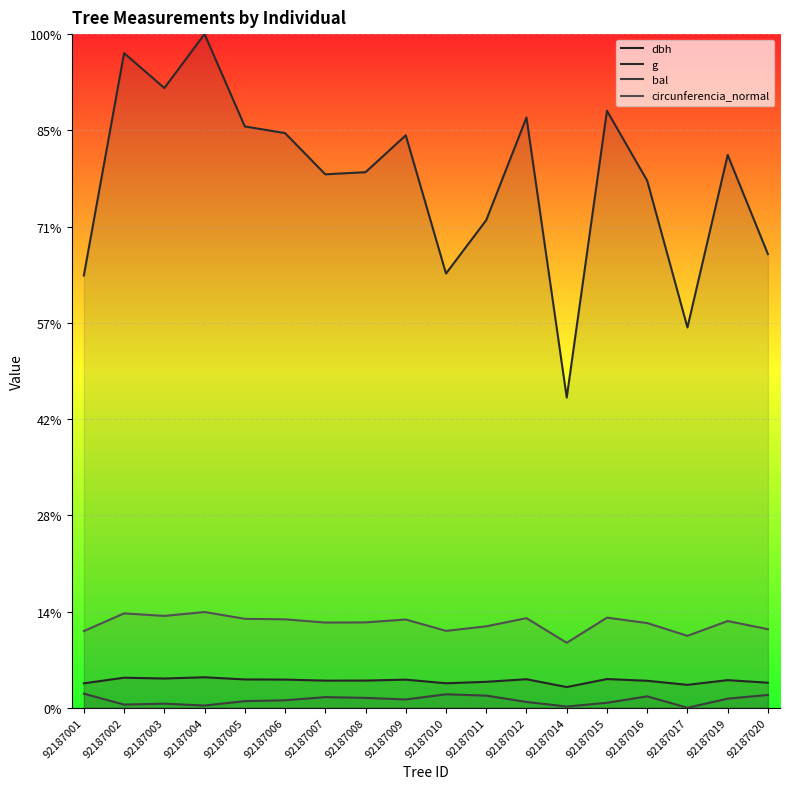

What is the value of the g point at the 16th from the left?

395.2